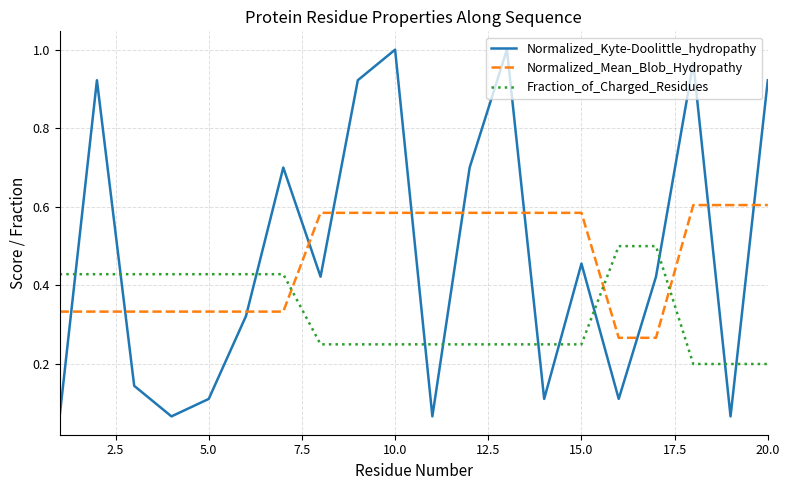

List the series in order of their peak value, highest first.

Normalized_Kyte-Doolittle_hydropathy, Normalized_Mean_Blob_Hydropathy, Fraction_of_Charged_Residues